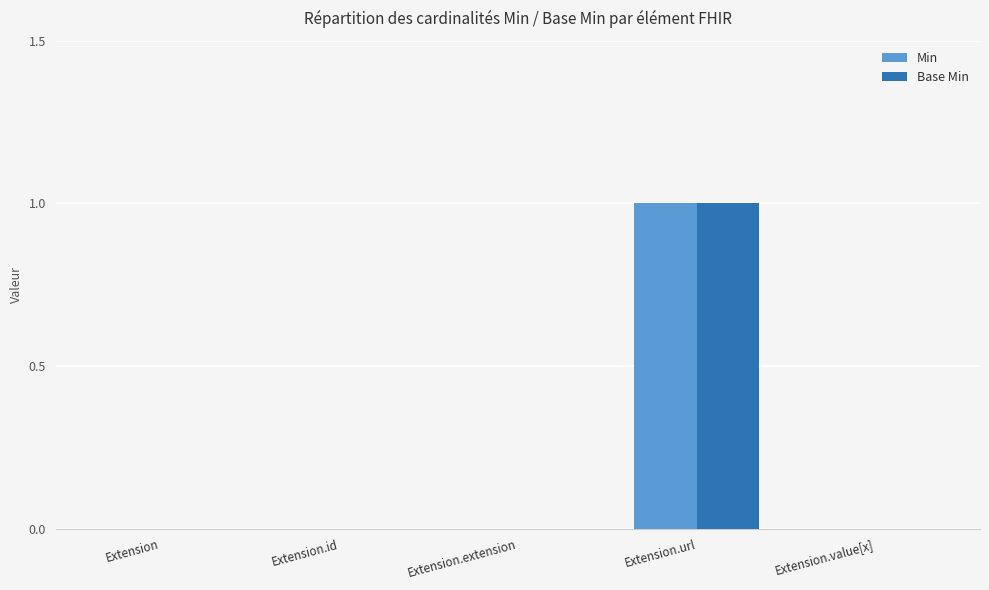

At which category is the sum across all series the highest?

Extension.url